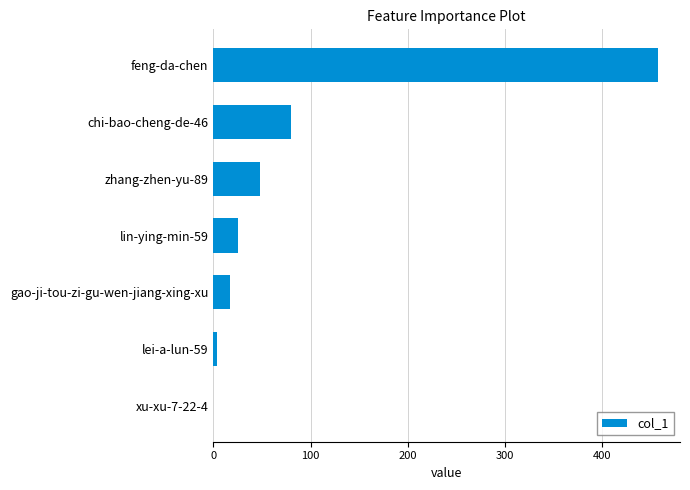

Reading bottom to top, extract all data points from this chart.

xu-xu-7-22-4=0	lei-a-lun-59=4	gao-ji-tou-zi-gu-wen-jiang-xing-xu=17	lin-ying-min-59=25	zhang-zhen-yu-89=48	chi-bao-cheng-de-46=80	feng-da-chen=457